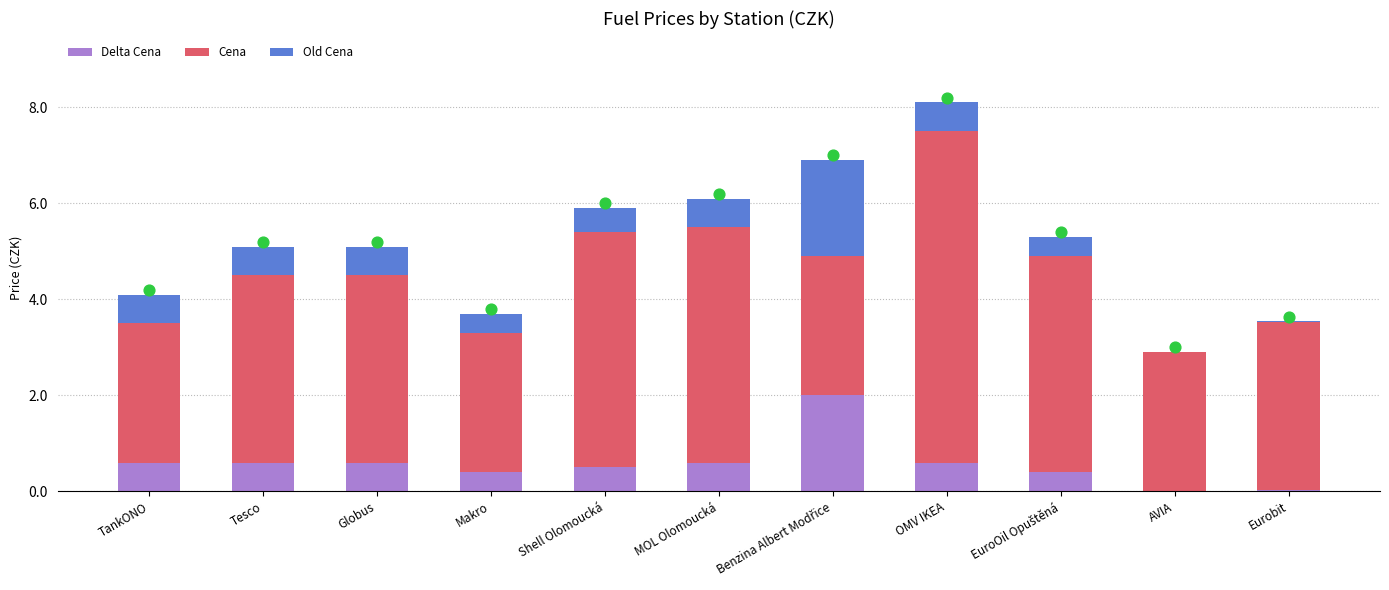

Which series has the largest total across all categories?

Cena